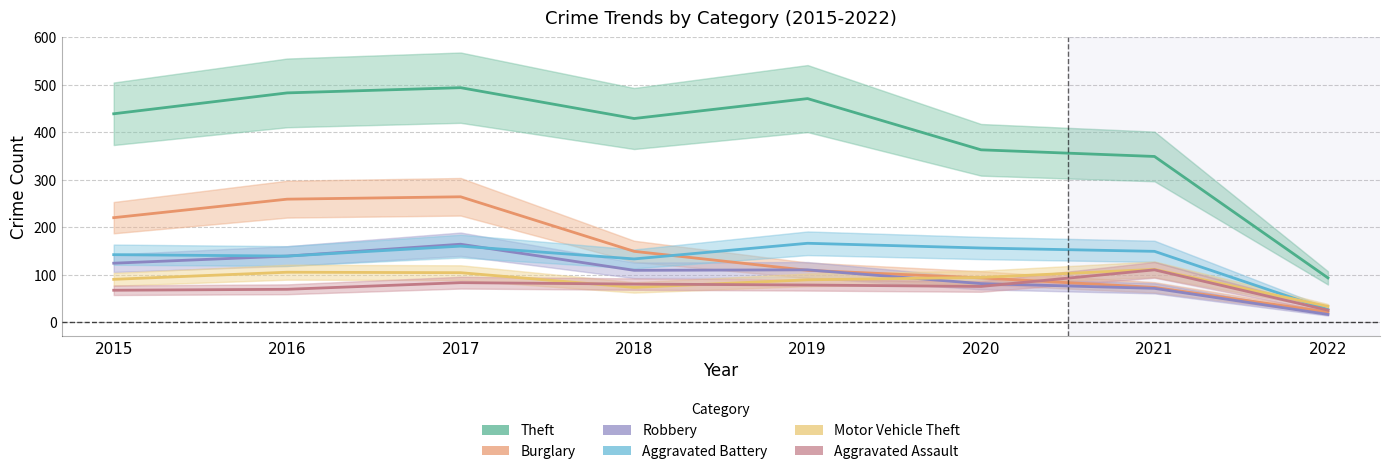

List the labels in order of Motor Vehicle Theft value, smallest first.

2022, 2018, 2019, 2015, 2020, 2017, 2016, 2021